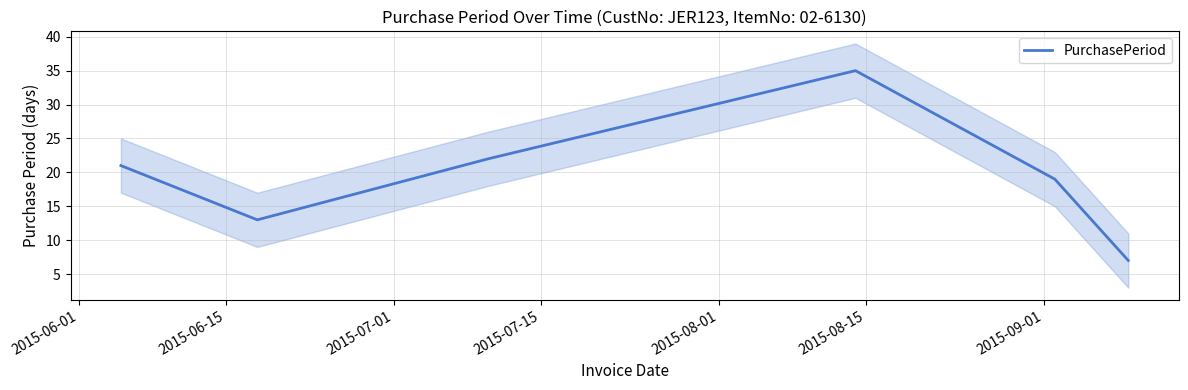

What position from the left is 2015-08-15?

6